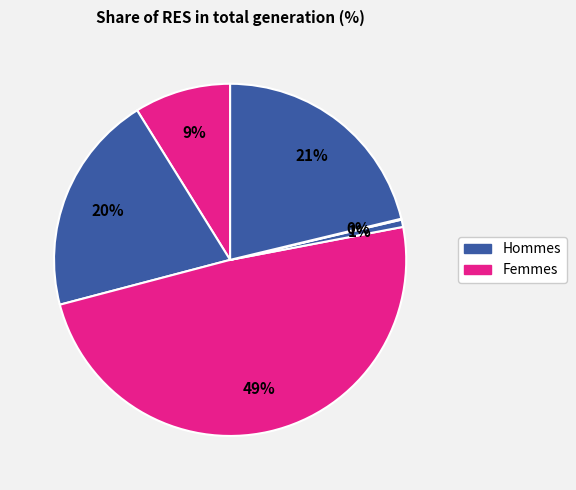

To the nearest percent, what is the difference between the largest and smallest slice percentages?

49%